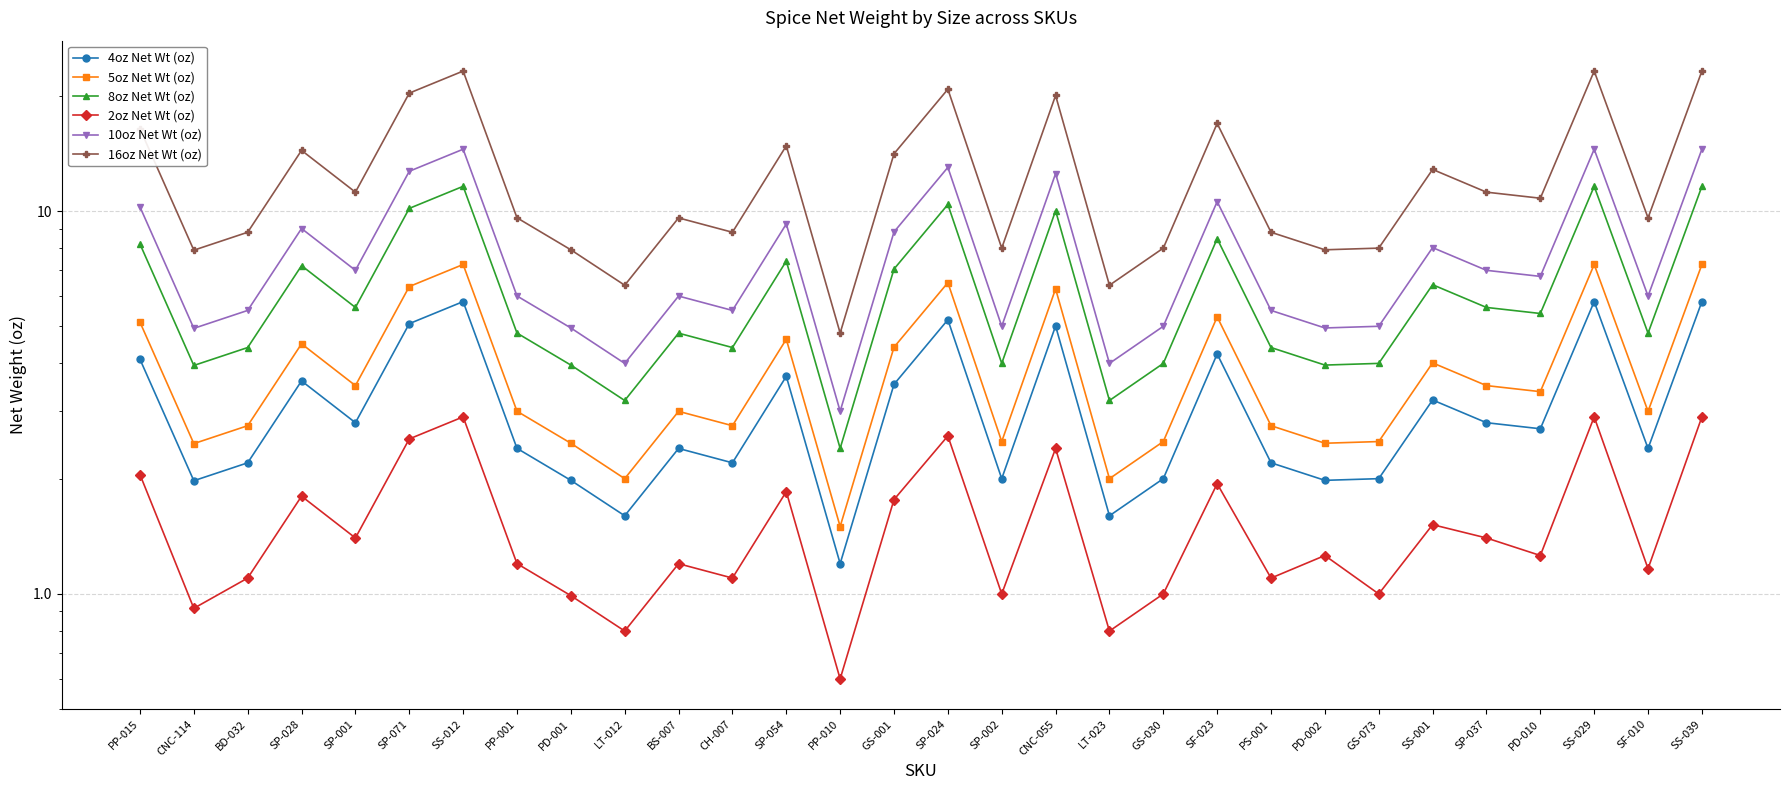

The 10oz Net Wt (oz) series shows 14.5 at SS-029. True or false?

True